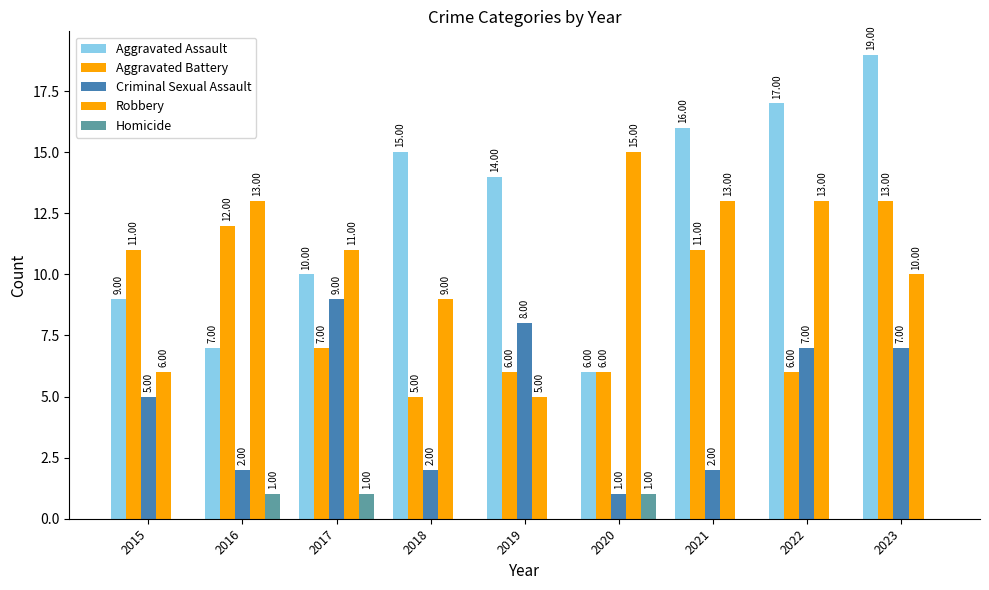

Between 2019 and 2020, which series saw the biggest shift?

Robbery